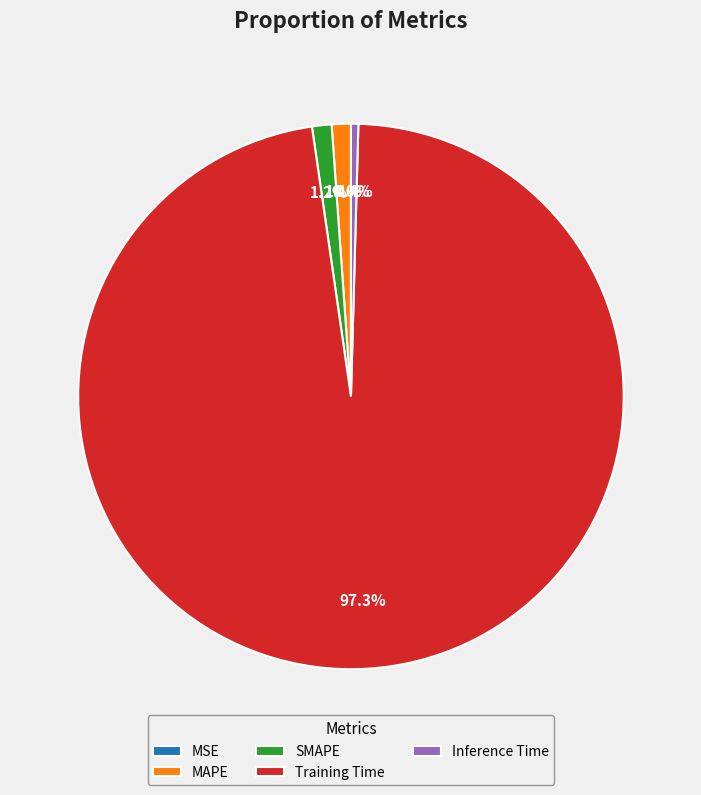

Which slice is the largest?

Training Time